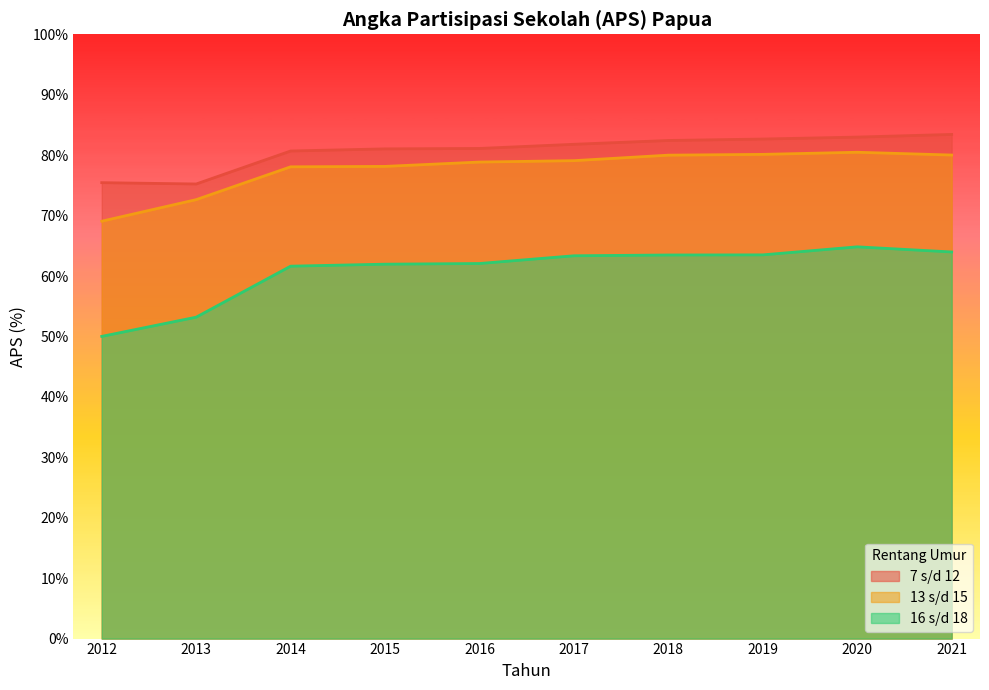

Is the value of 7 s/d 12 at 2018 greater than the value of 16 s/d 18 at 2012?

Yes